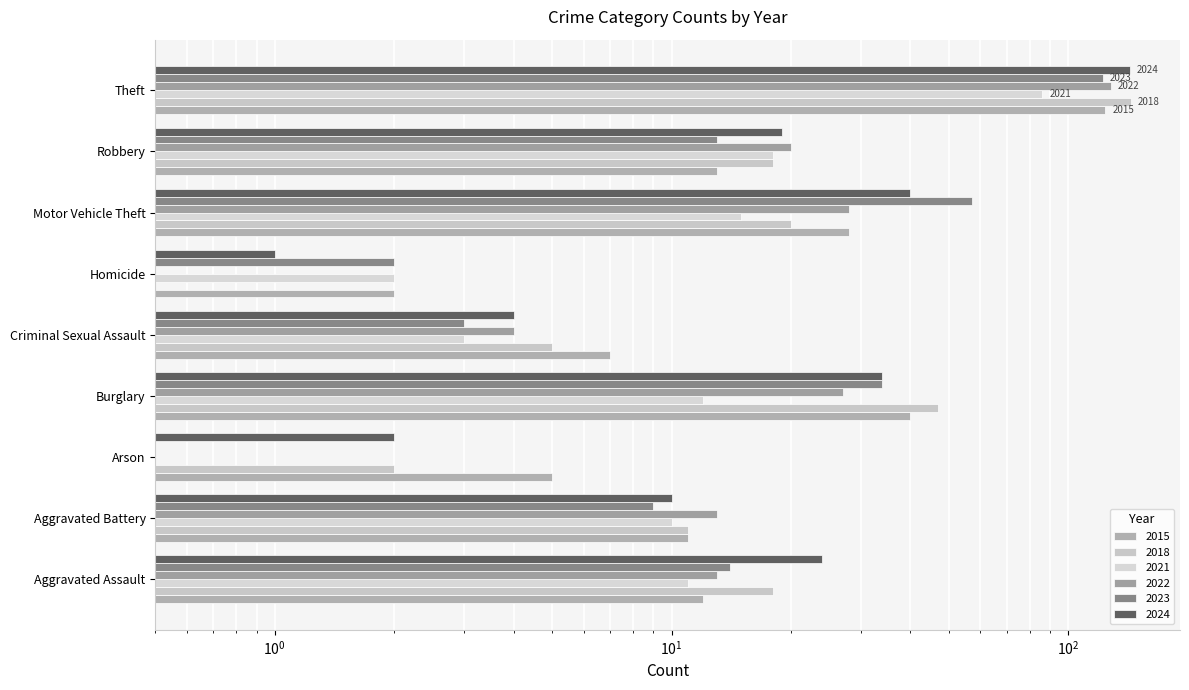

True or false: 2022 has a value of 33.1 at Theft.

False